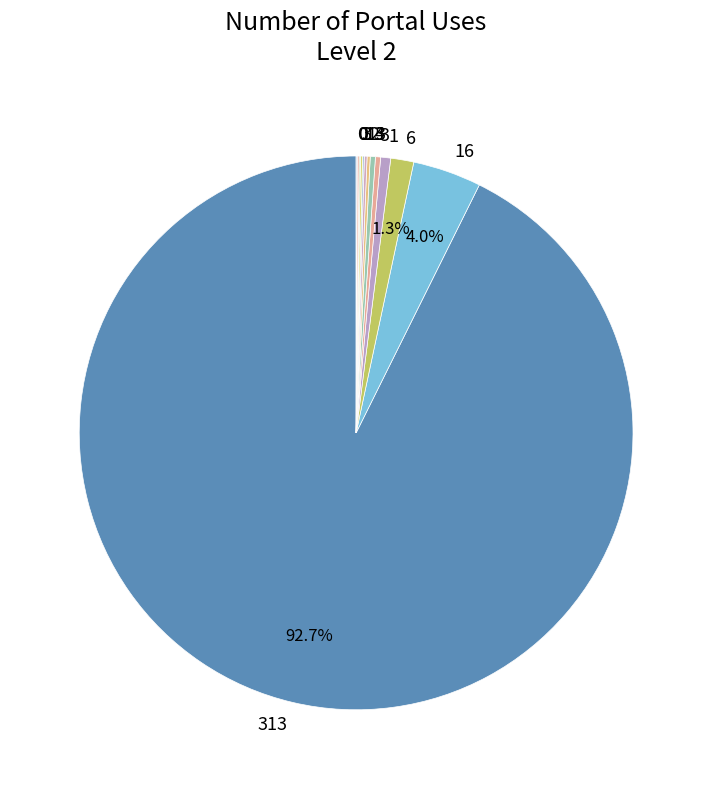

To the nearest percent, what is the difference between the largest and smallest slice percentages?

93%